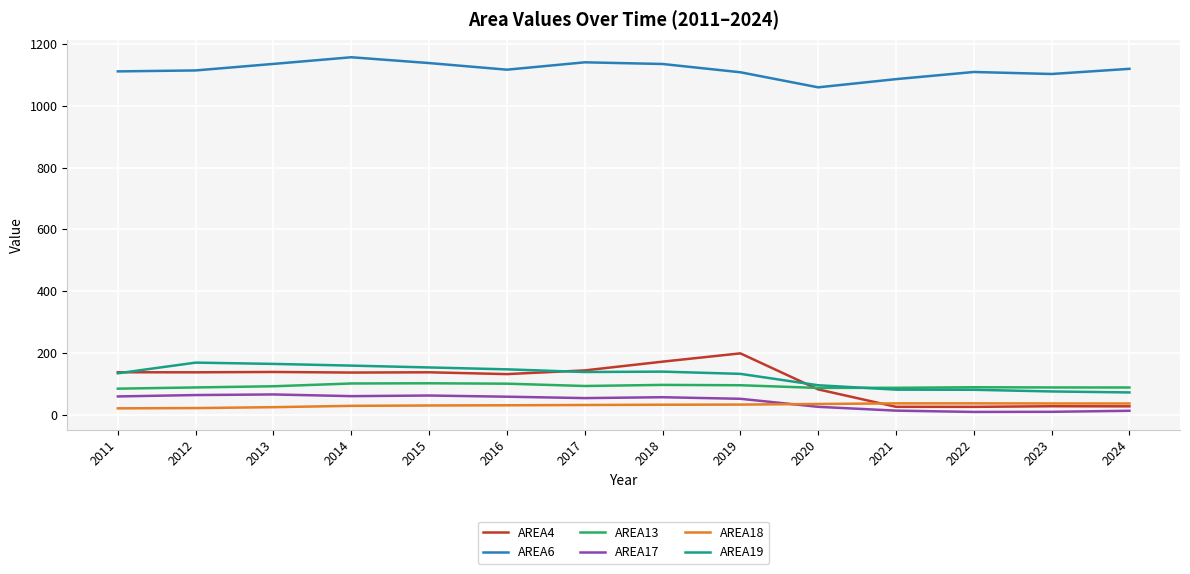

What is the sum of all AREA4 values?

1513.2